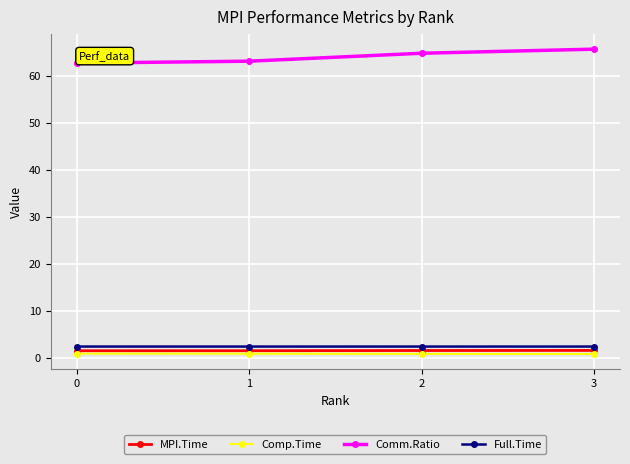

At how many categories does at least one series exceed 45?

4